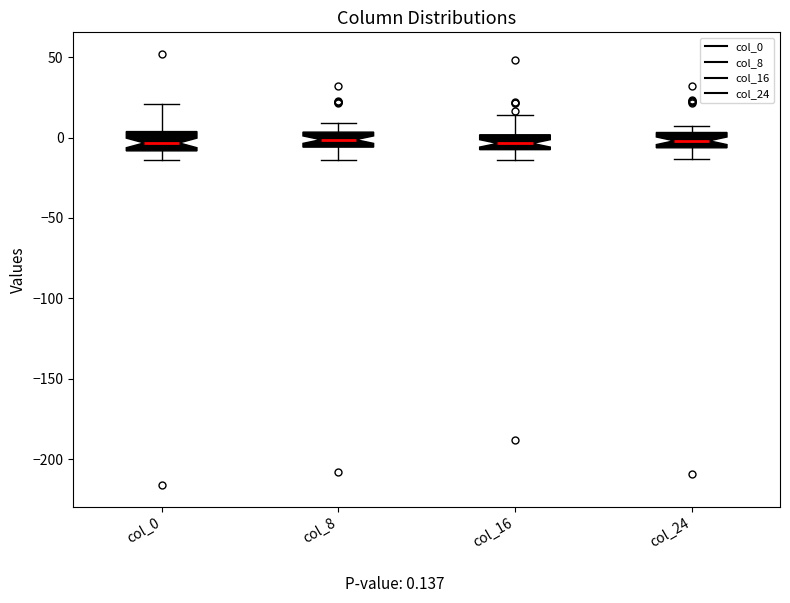

Reading left to right, read every box against the y-axis: the position of its median line, the range the box covers, and the ends of its whiskers. The values are not printed on the chart, so give them approximately, as read against the axis.

col_0: median -5, box -10 to 5, whiskers -15 to 20
col_8: median 0, box -5 to 5, whiskers -15 to 10
col_16: median -5, box -10 to 0, whiskers -15 to 15
col_24: median 0, box -5 to 5, whiskers -15 to 5 (just above the box's upper edge)